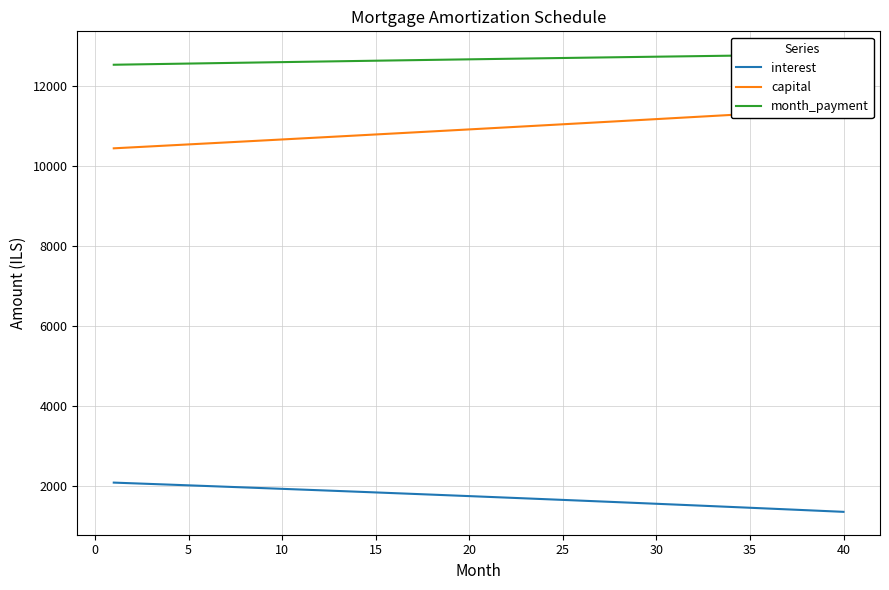

List the series in order of their overall mean, highest first.

month_payment, capital, interest